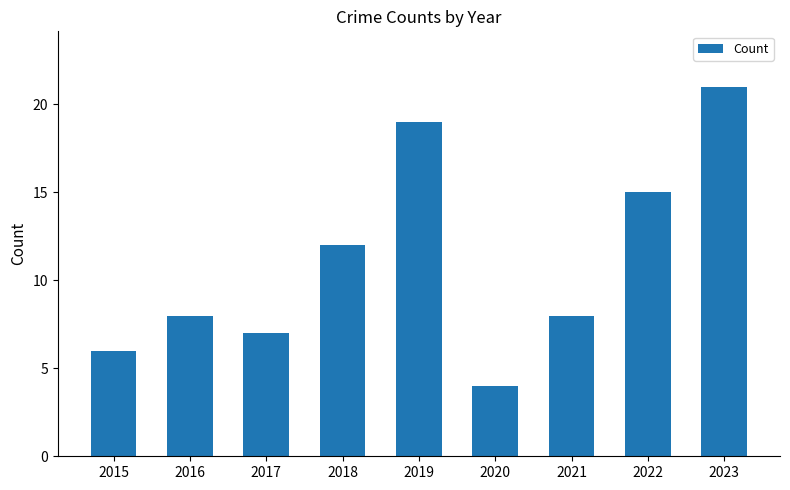

Reading left to right, transcribe all the data shown in this chart.

2015=6	2016=8	2017=7	2018=12	2019=19	2020=4	2021=8	2022=15	2023=21